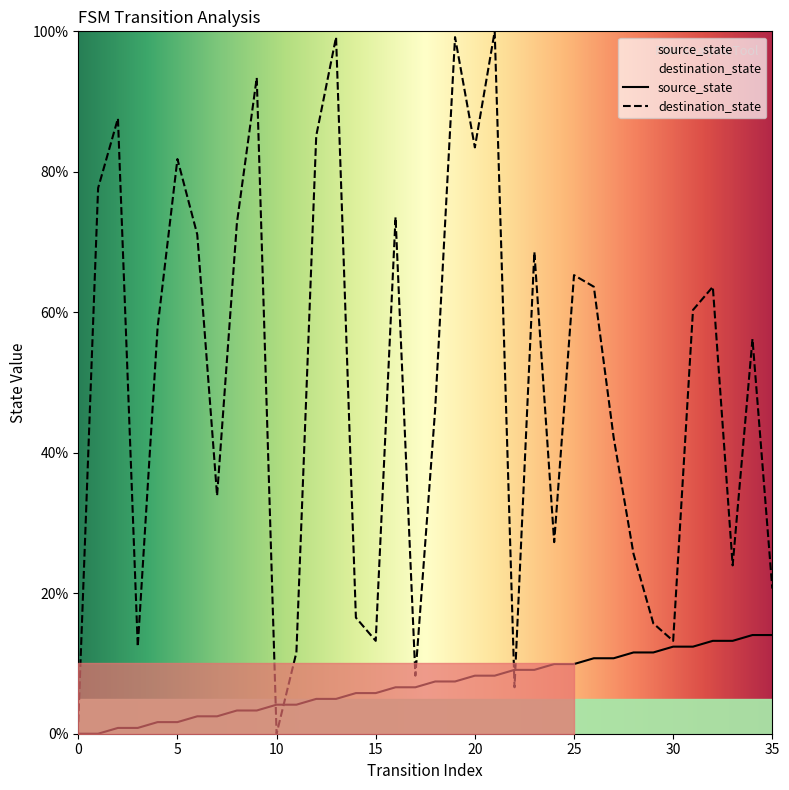

Reading left to right, what are all the values shown in this chart?

source_state: 0=0.0	1=0.0	2=0.8	3=0.8	4=1.7	5=1.7	6=2.5	7=2.5	8=3.3	9=3.3	10=4.1	11=4.1	12=5.0	13=5.0	14=5.8	15=5.8	16=6.6	17=6.6	18=7.4	19=7.4	20=8.3	21=8.3	22=9.1	23=9.1	24=9.9	25=9.9	26=10.7	27=10.7	28=11.6	29=11.6	30=12.4	31=12.4	32=13.2	33=13.2	34=14.0	35=14.0
destination_state: 0=1.7	1=77.7	2=87.6	3=12.4	4=57.9	5=81.8	6=71.1	7=33.9	8=72.7	9=93.4	10=0.0	11=11.6	12=85.1	13=99.2	14=16.5	15=13.2	16=73.6	17=8.3	18=46.3	19=99.2	20=83.5	21=100.0	22=6.6	23=68.6	24=27.3	25=65.3	26=63.6	27=42.1	28=25.6	29=15.7	30=13.2	31=60.3	32=63.6	33=24.0	34=56.2	35=20.7